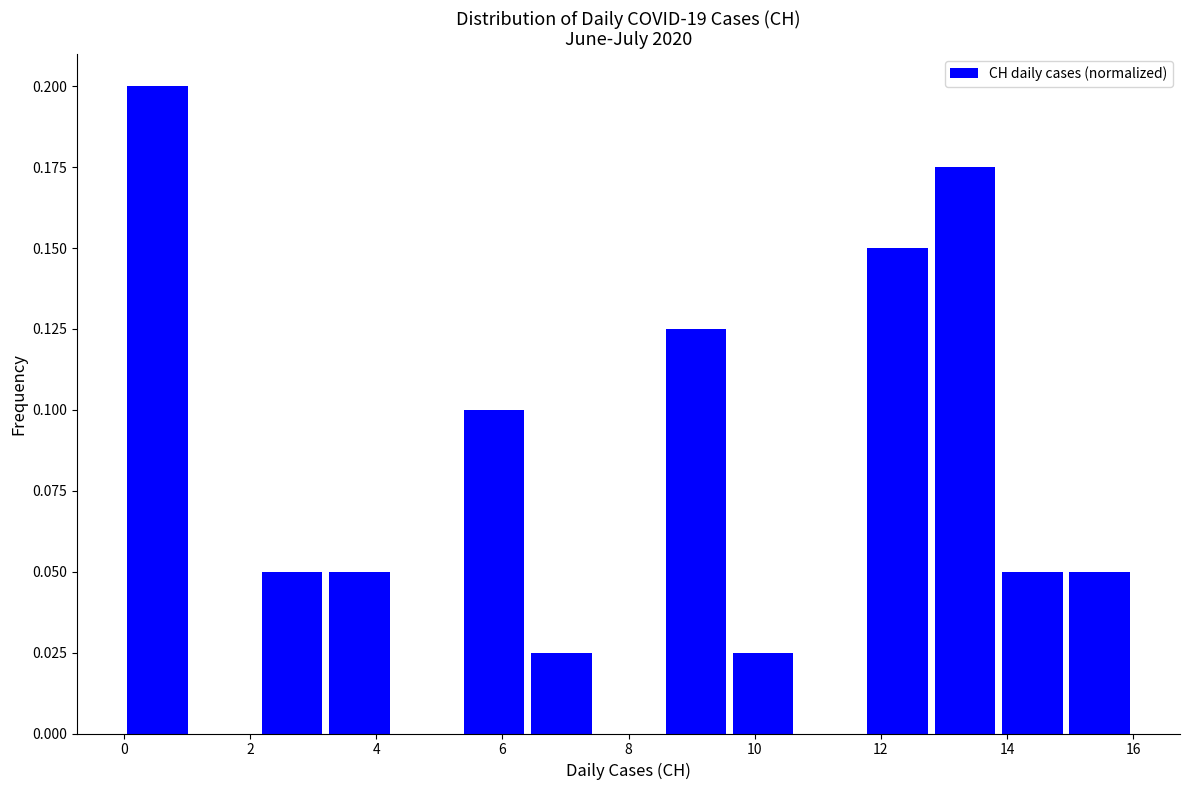

What is the height of the bar covering 12.8 to 13.8 on the x-axis? Neither the bar edges nor the heights are printed on the chart, so give them approximately, as read against the axes.

0.175